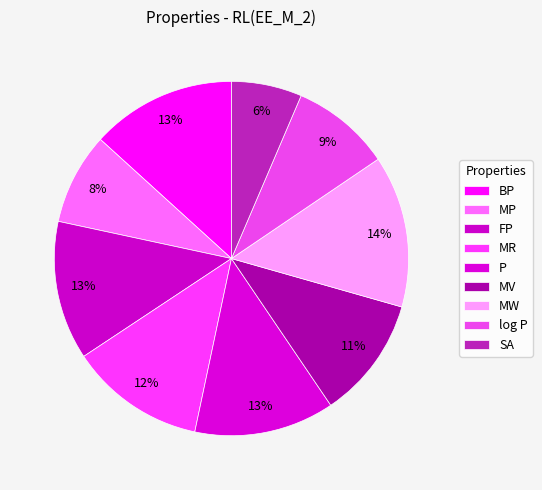

True or false: log P accounts for 16% of the total.

False